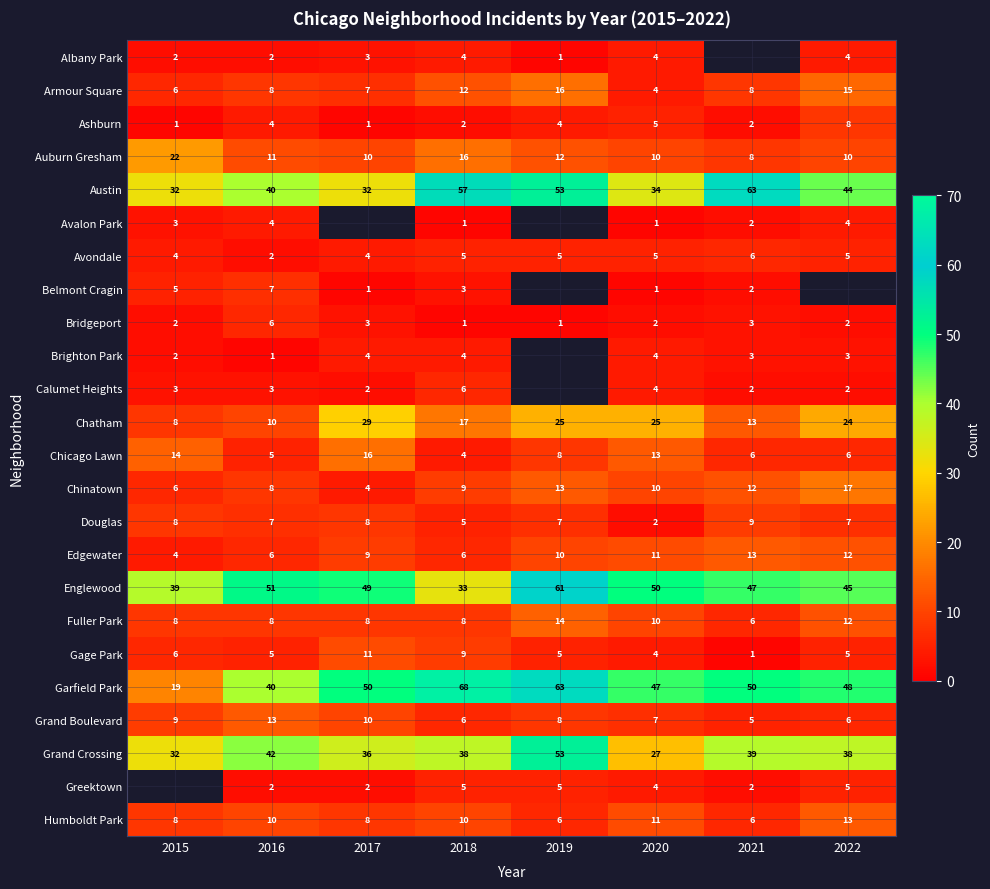

How many Ashburn values are between 2 and 5?

5